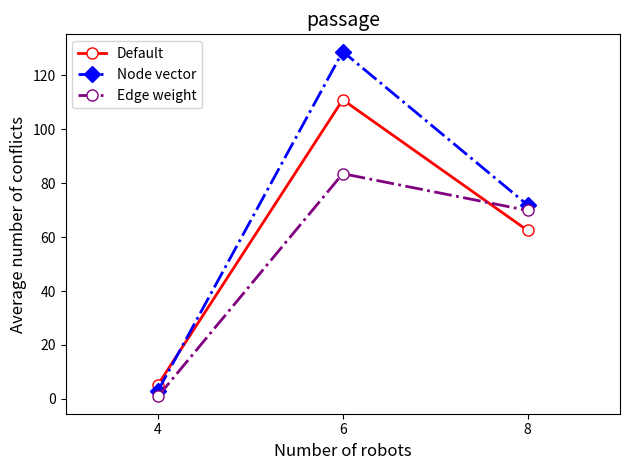

Rank the series by their average value, from highest to lowest.

Node vector, Default, Edge weight